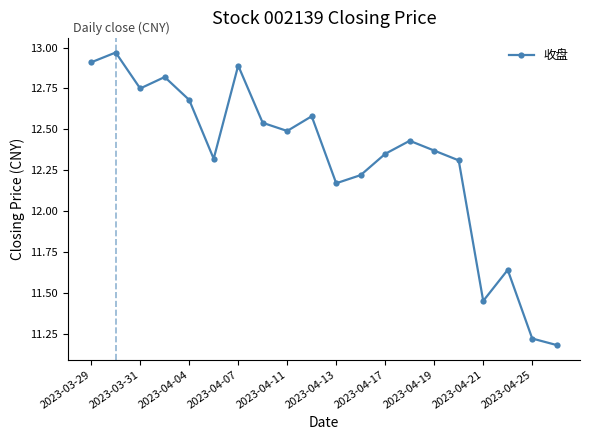

What is the sum of all values?

246.3